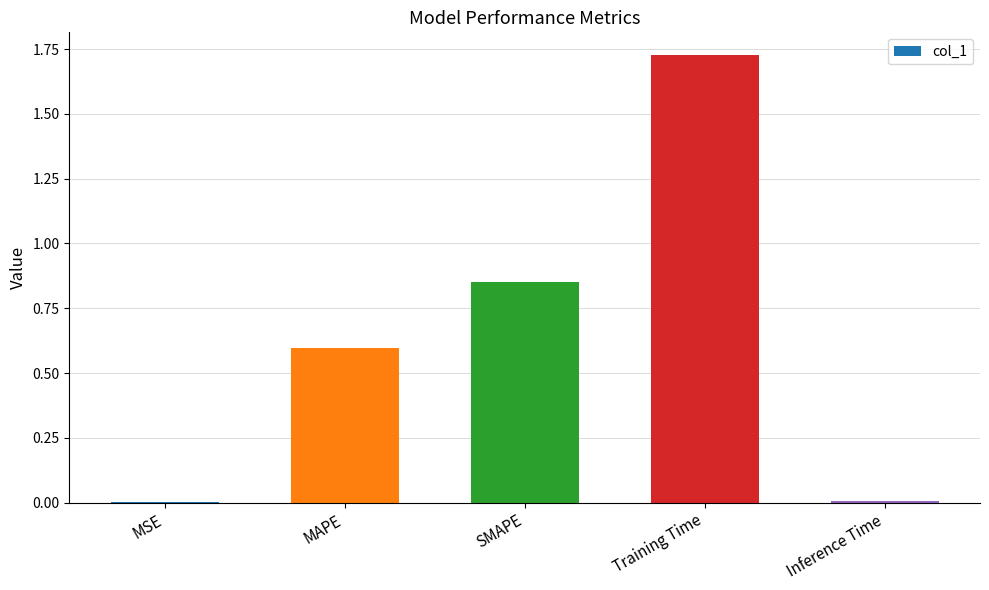

At which category does the chart reach its peak across all series?

Training Time